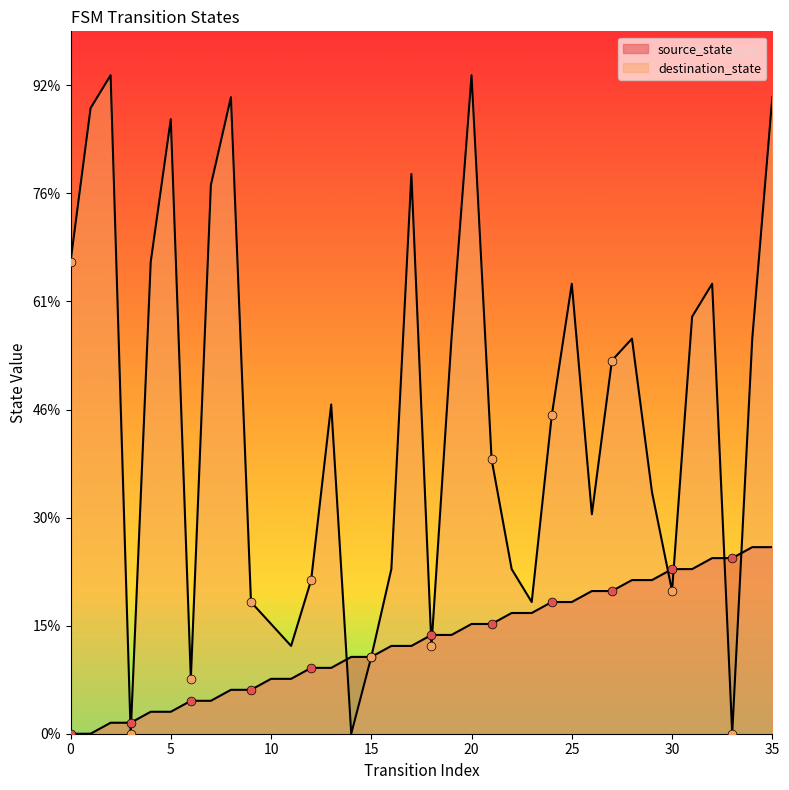

What is the total value across all series at 17?

59.9